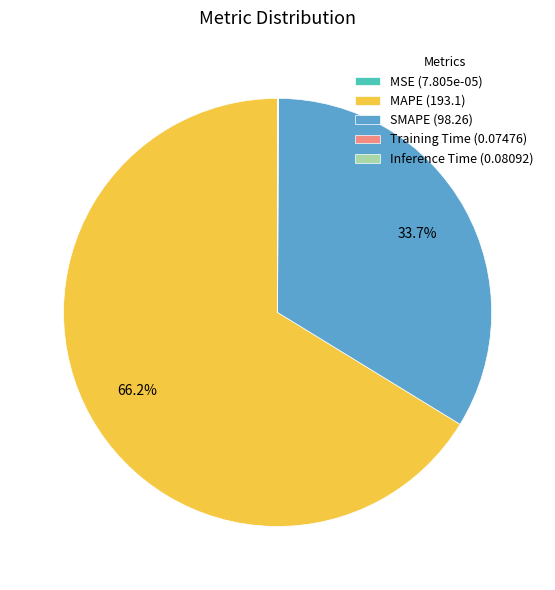

Is there a majority slice in this chart?

Yes